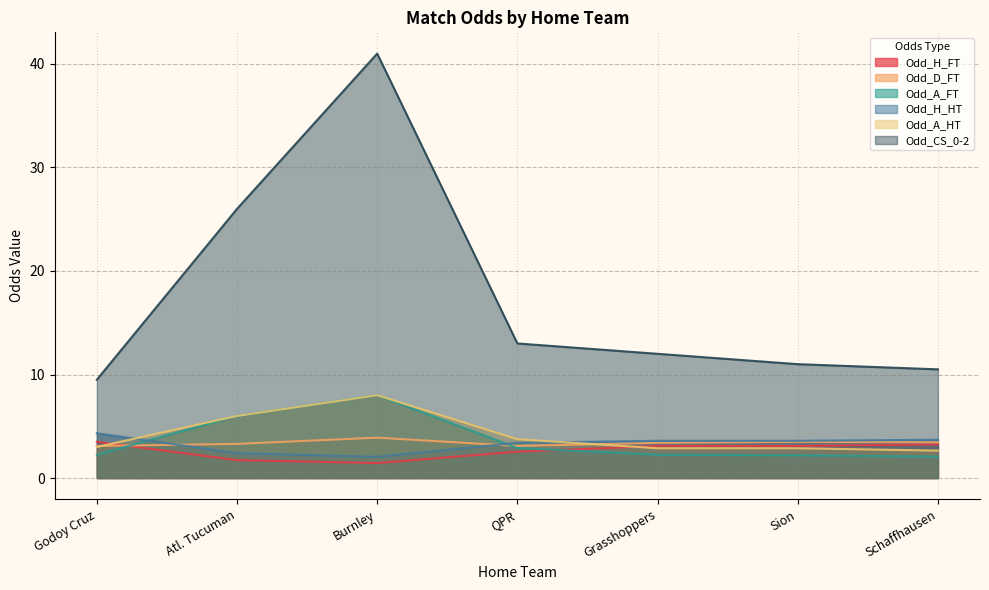

At which category does Odd_D_FT reach its first local peak?

Burnley